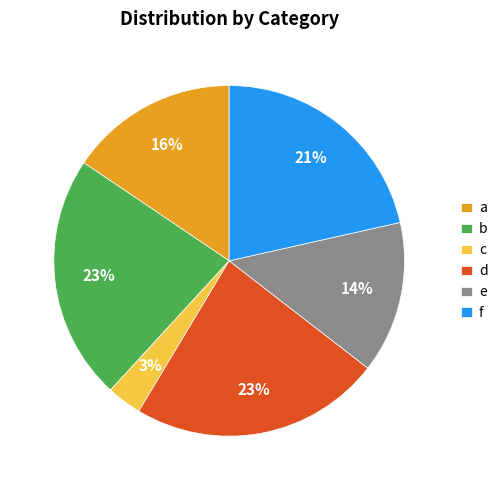

Combined, do b and f account for over 50%?

No